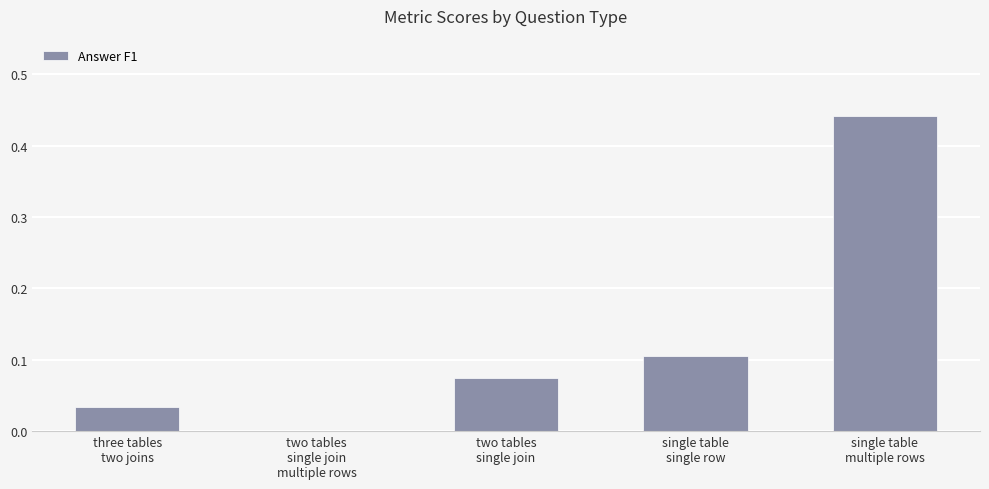

Is it true that the value at two tables
single join is 0.1?

True